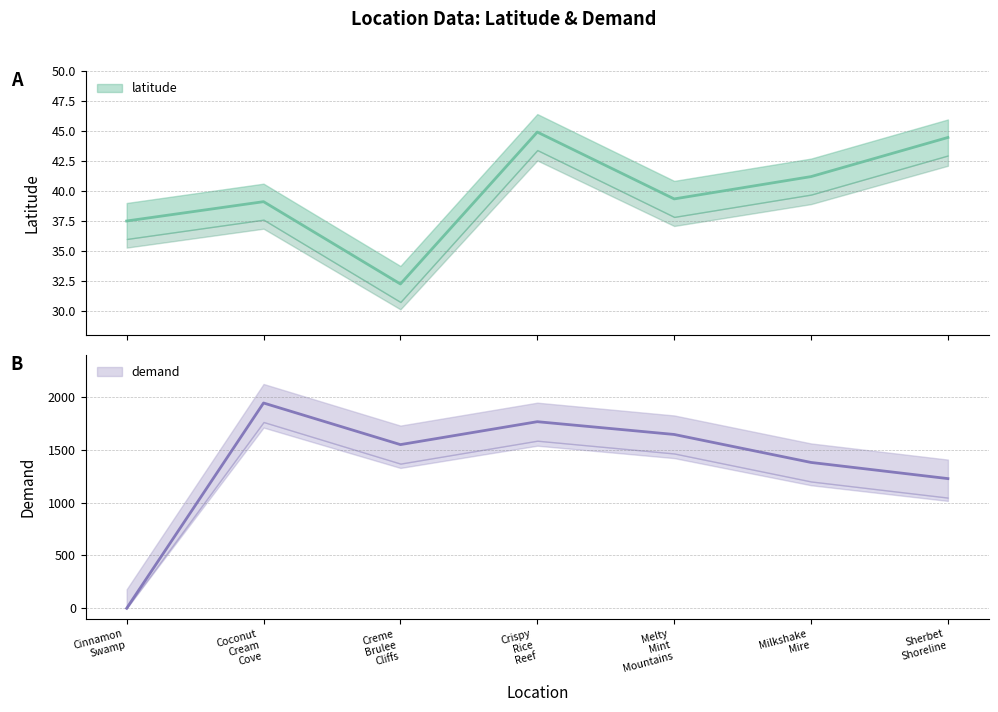

True or false: demand has more than 2 interior local peaks.

False